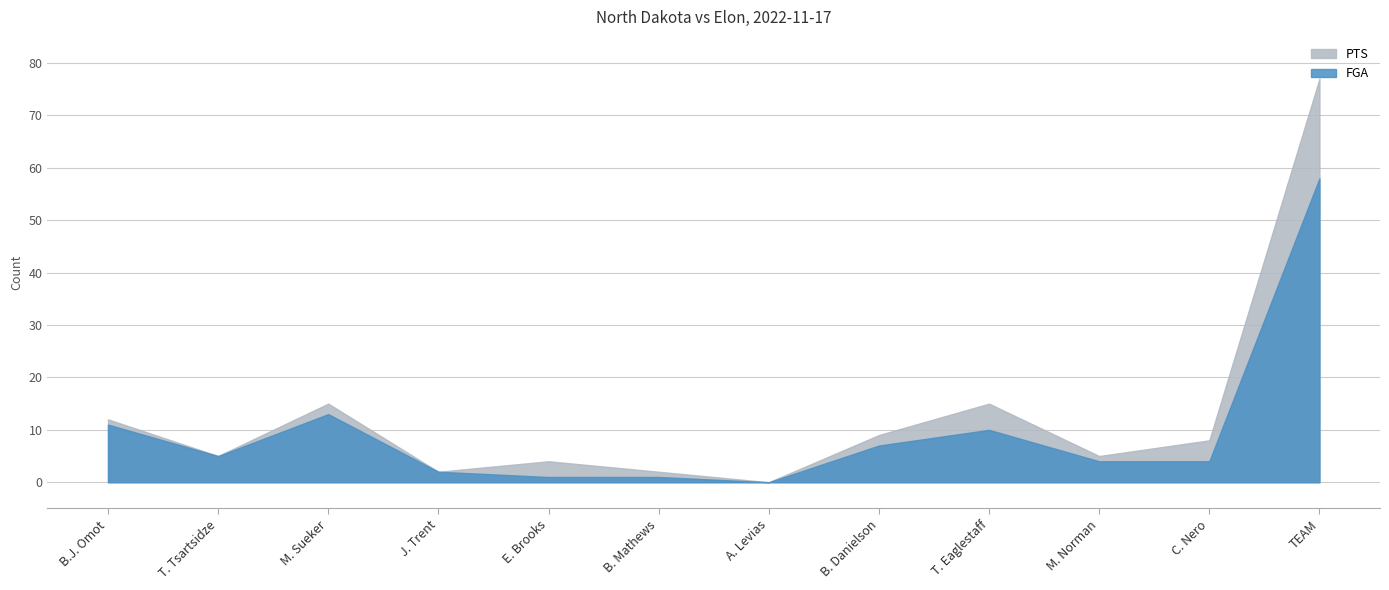

True or false: FGA has more than 1 interior local peaks.

True